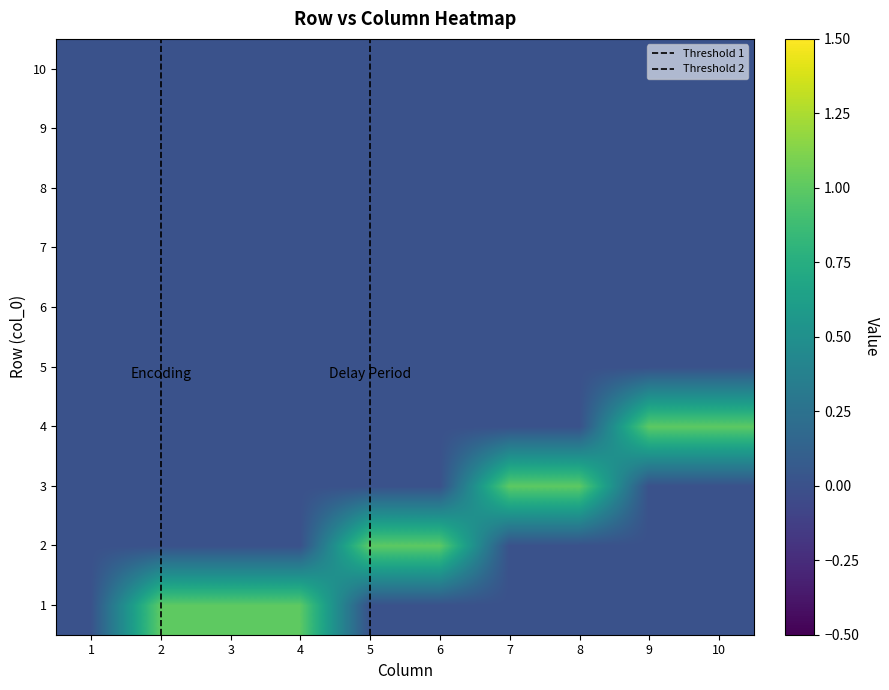

How many distinct data groups are displayed?

10